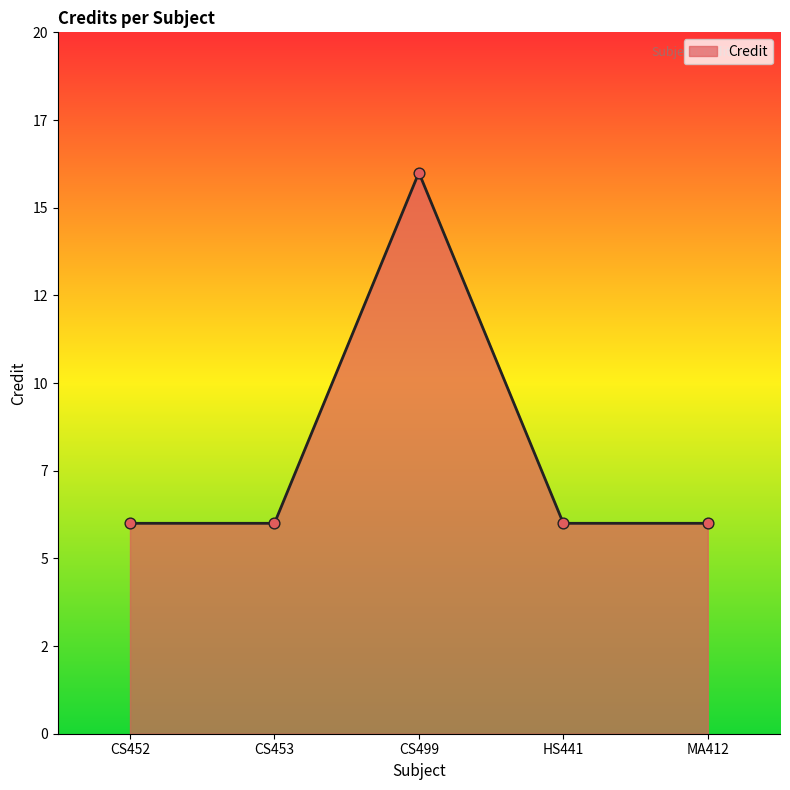

Between HS441 and CS452, which is larger?

HS441